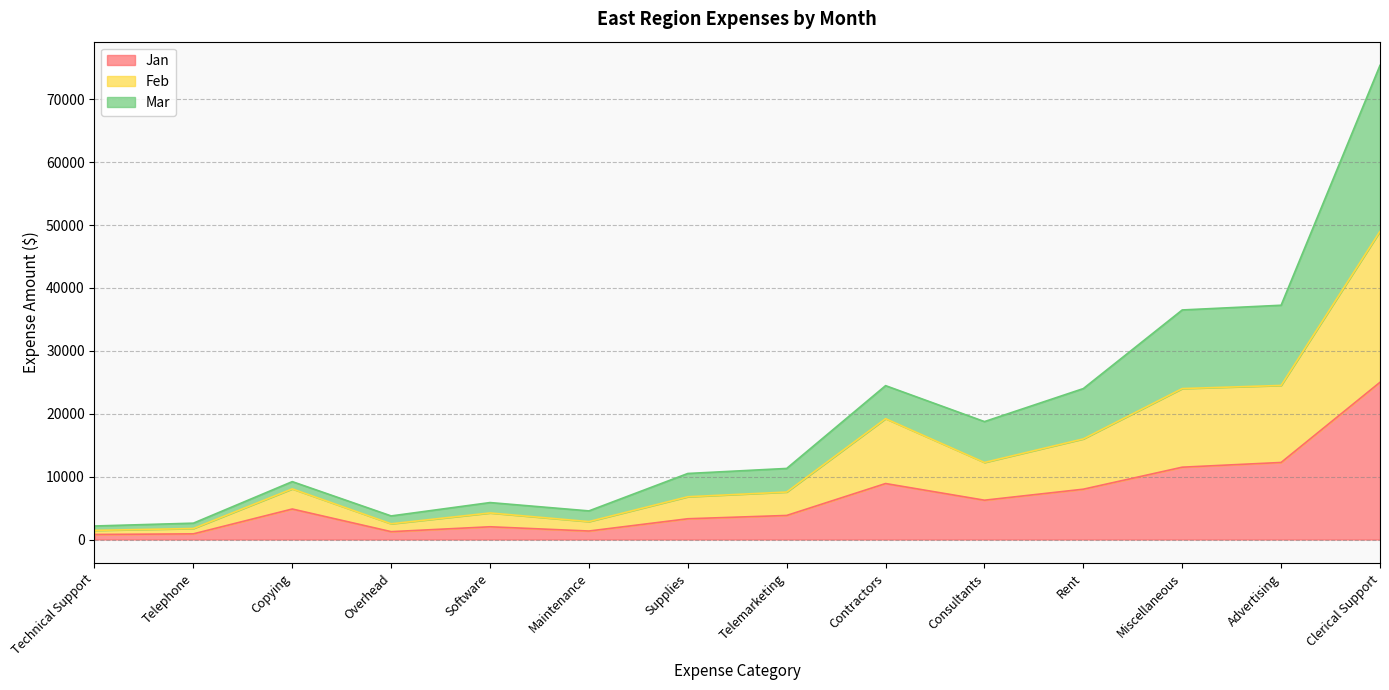

What position from the left is Telephone?

2